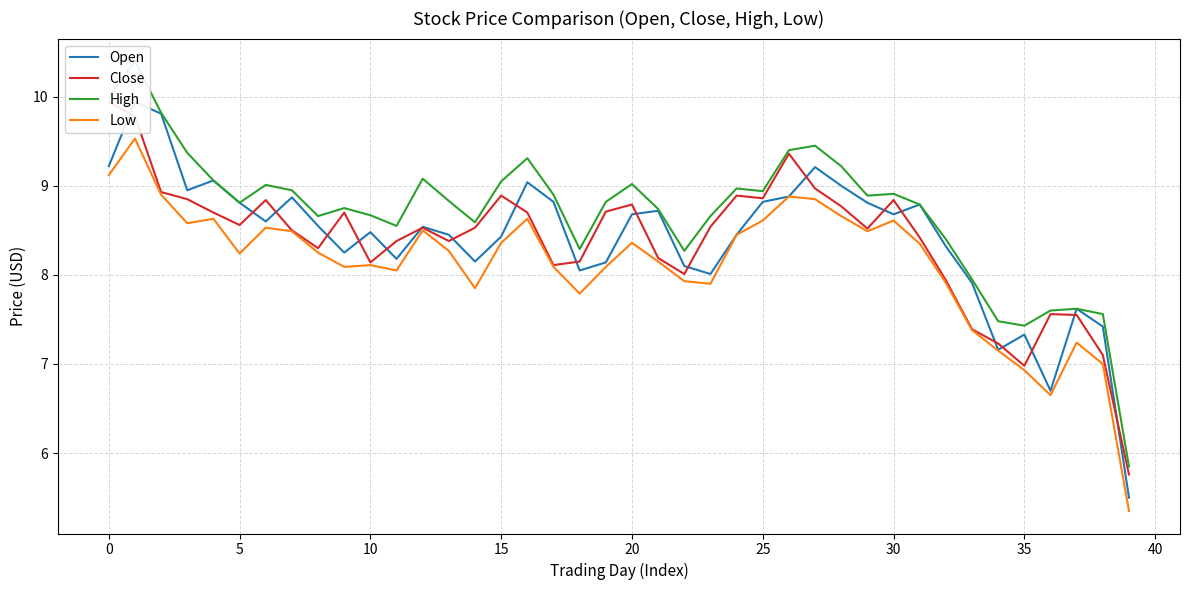

Rank the series at 28 from lowest to highest value.

Low, Close, Open, High